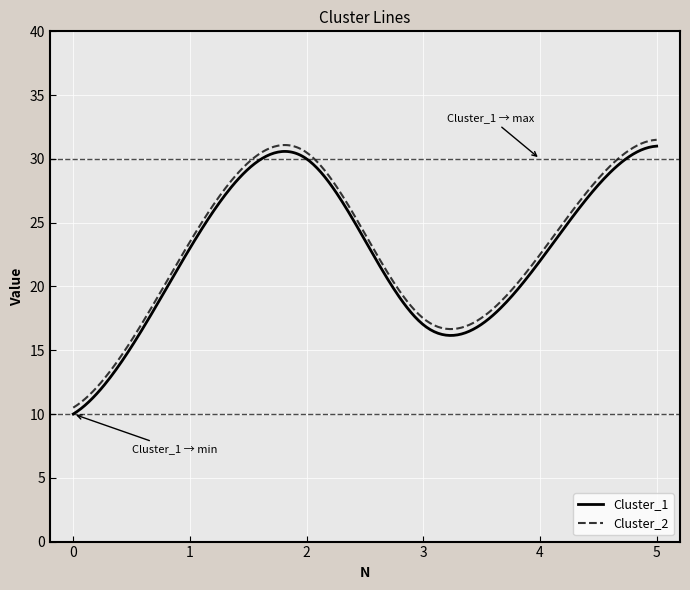

True or false: Cluster_1 and Cluster_2 intersect in this chart.

False